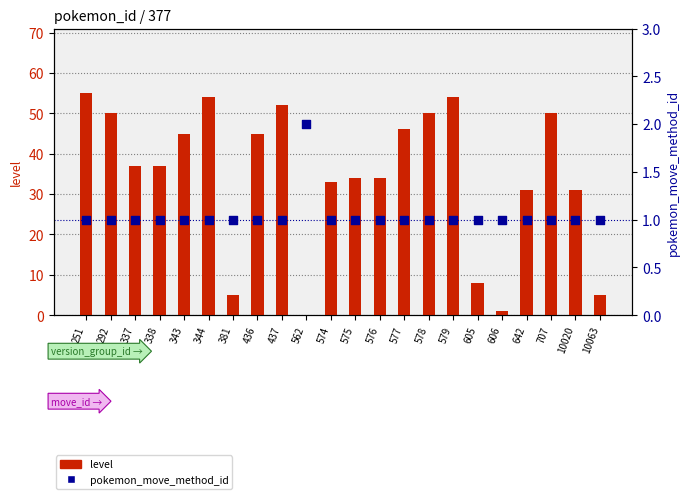

What is the total value across all series at 436?

46